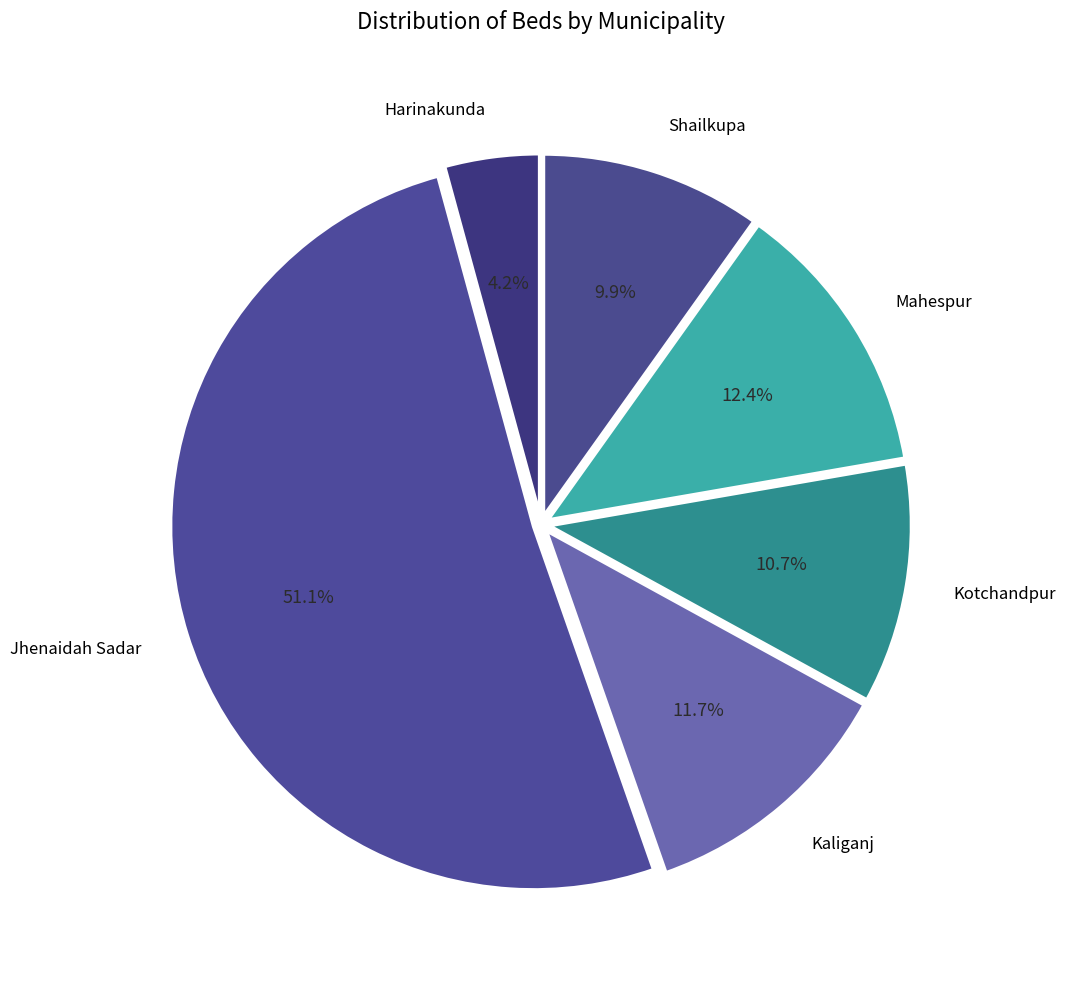

Is it true that Harinakunda is 19% of the pie?

False